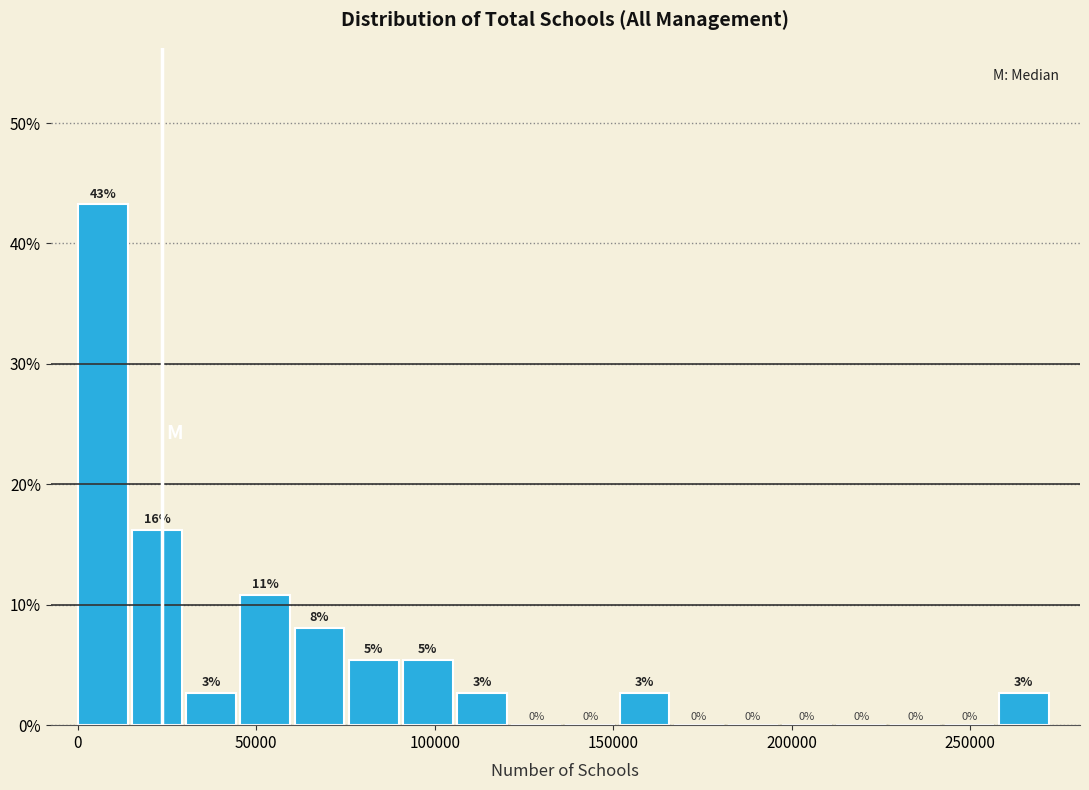

Around what value on the x-axis is the tallest bar? Give the approximate position of its centre, as read against the axis.

5000